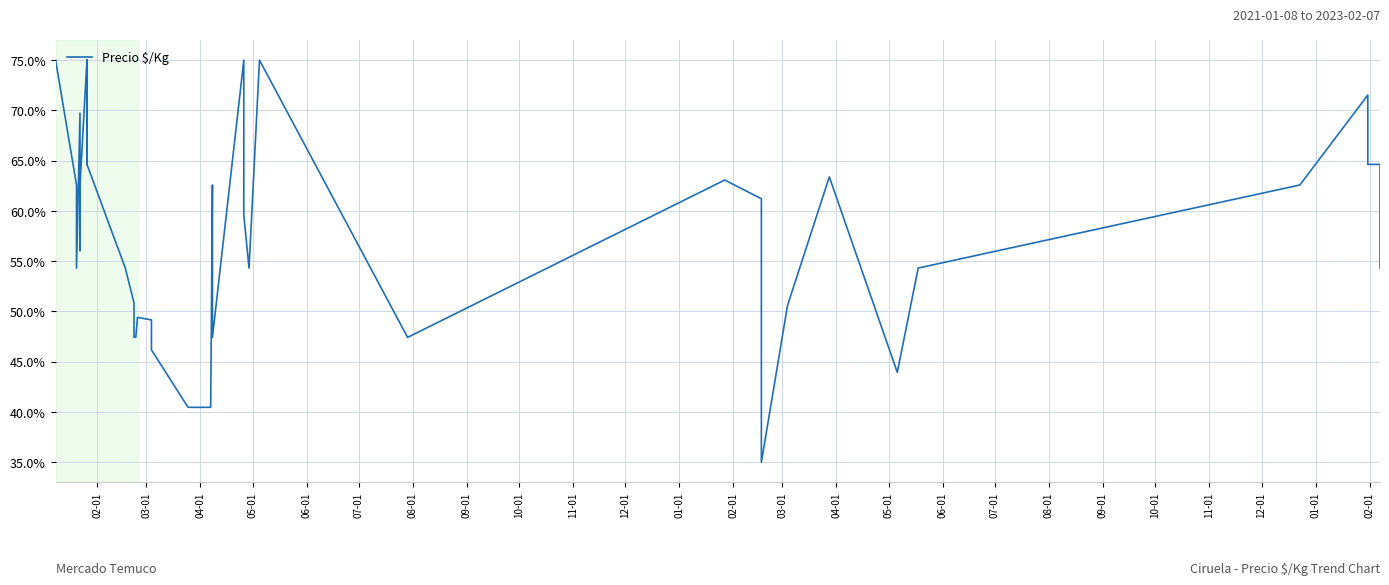

Does the chart display data point markers on the line(s)?

No